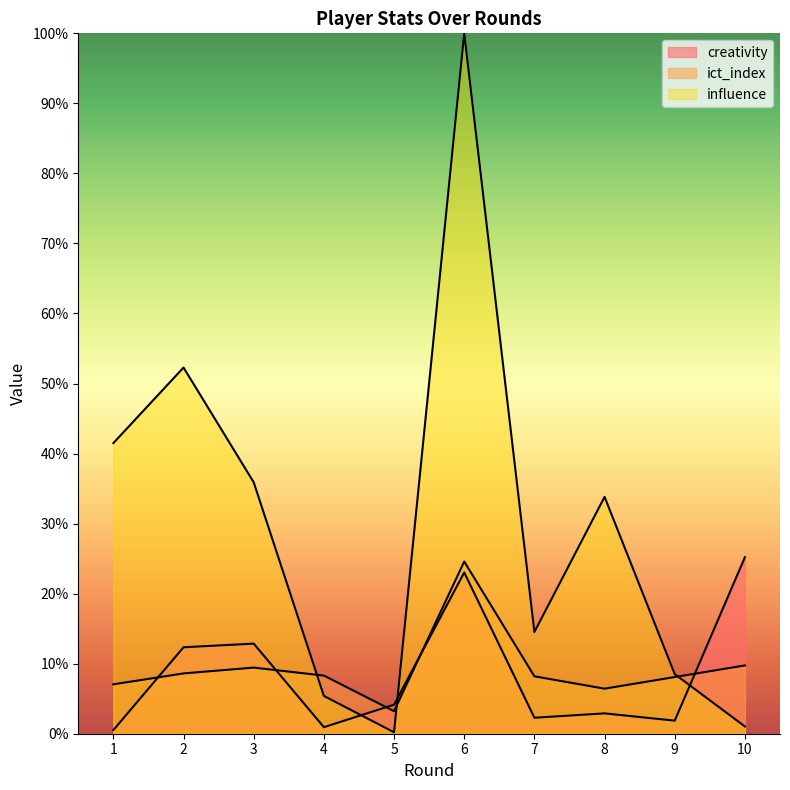

The value of influence at 2 is 25.4. True or false?

False